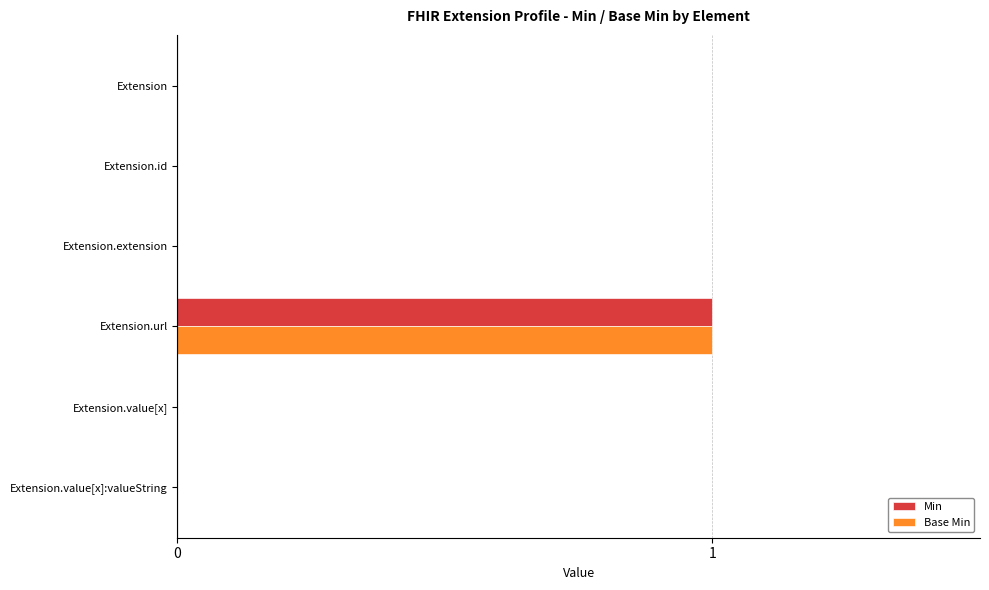

Count the number of data series in this chart.

2